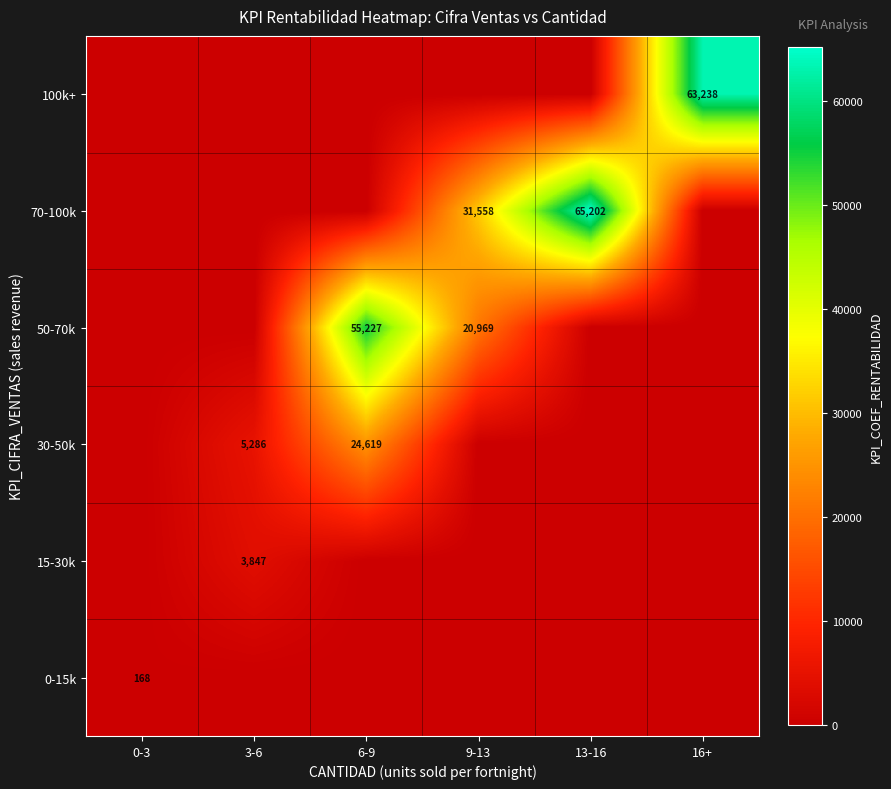

What is the greatest value displayed?

65202.6